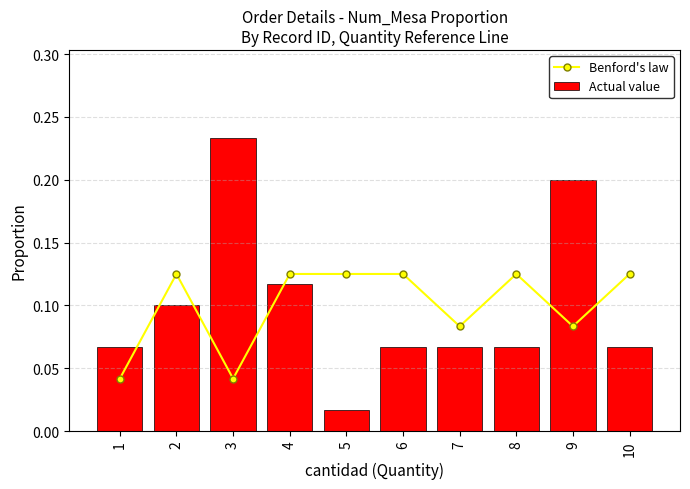

Which series changed the most between 6 and 8?

Benford's law